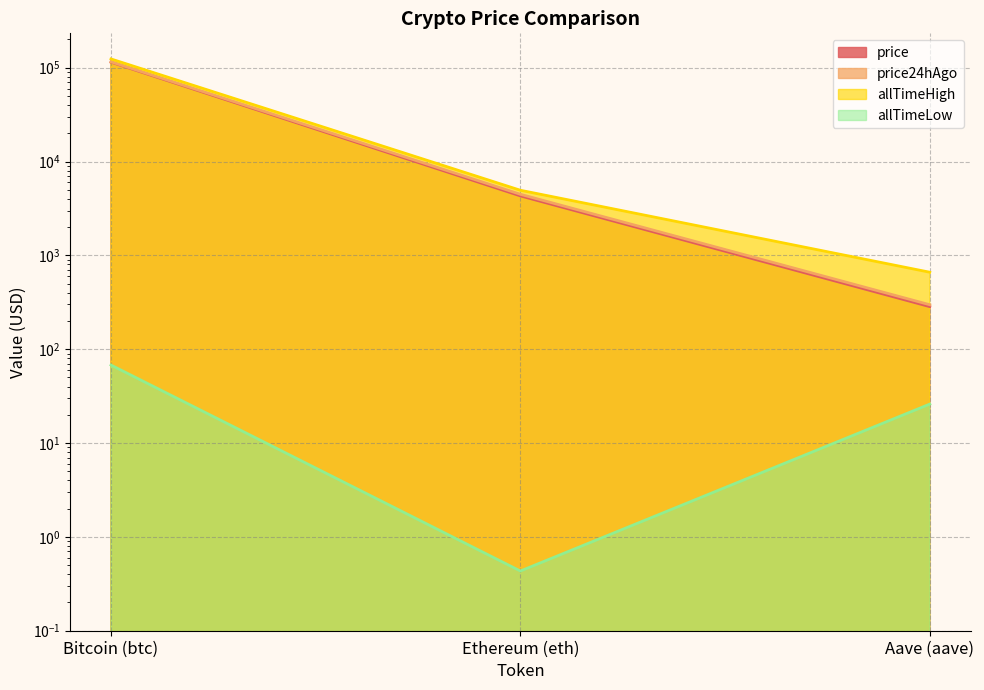

Which series has the widest spread of values?

allTimeHigh